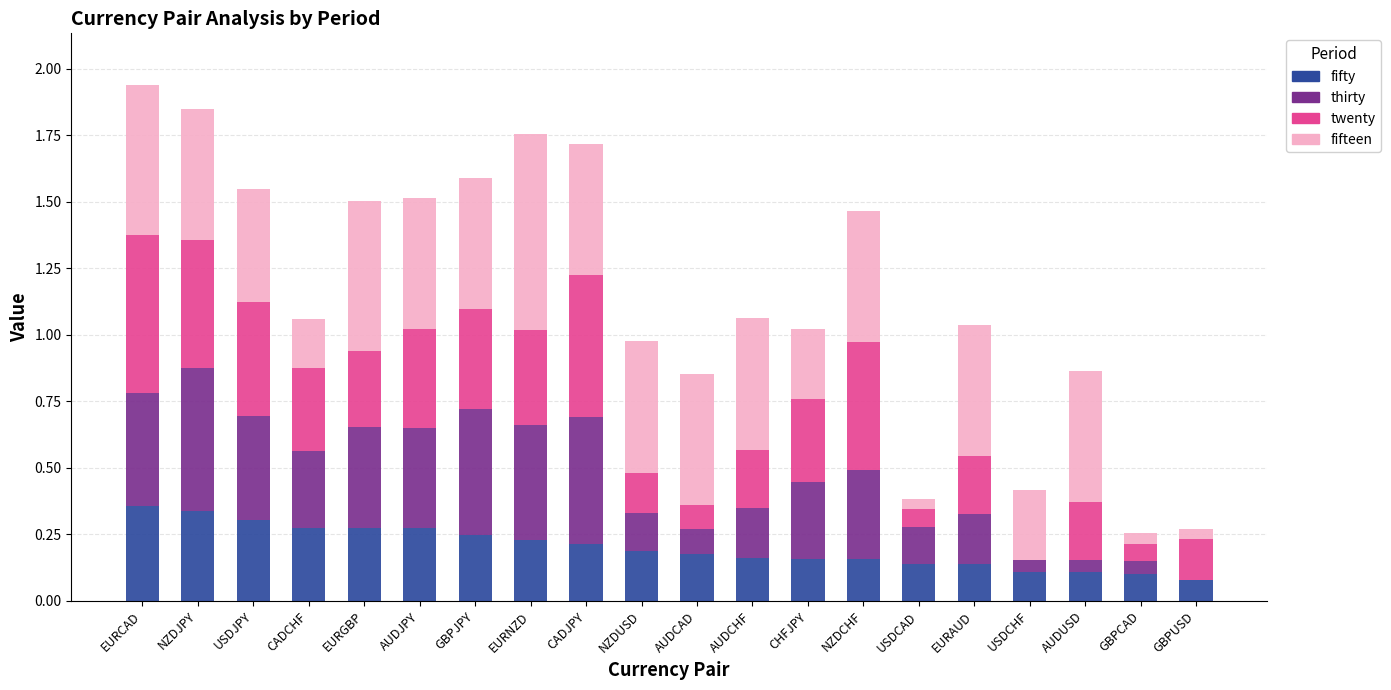

The fifty series shows 0.2 at GBPJPY. True or false?

True